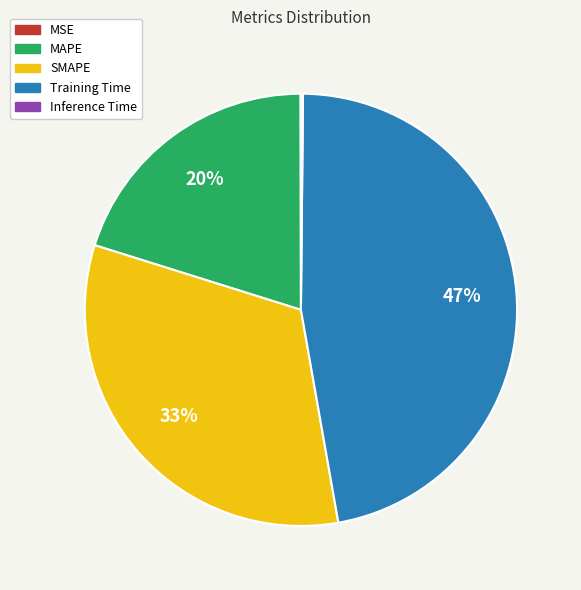

Is there any slice that represents more than half of the pie?

No